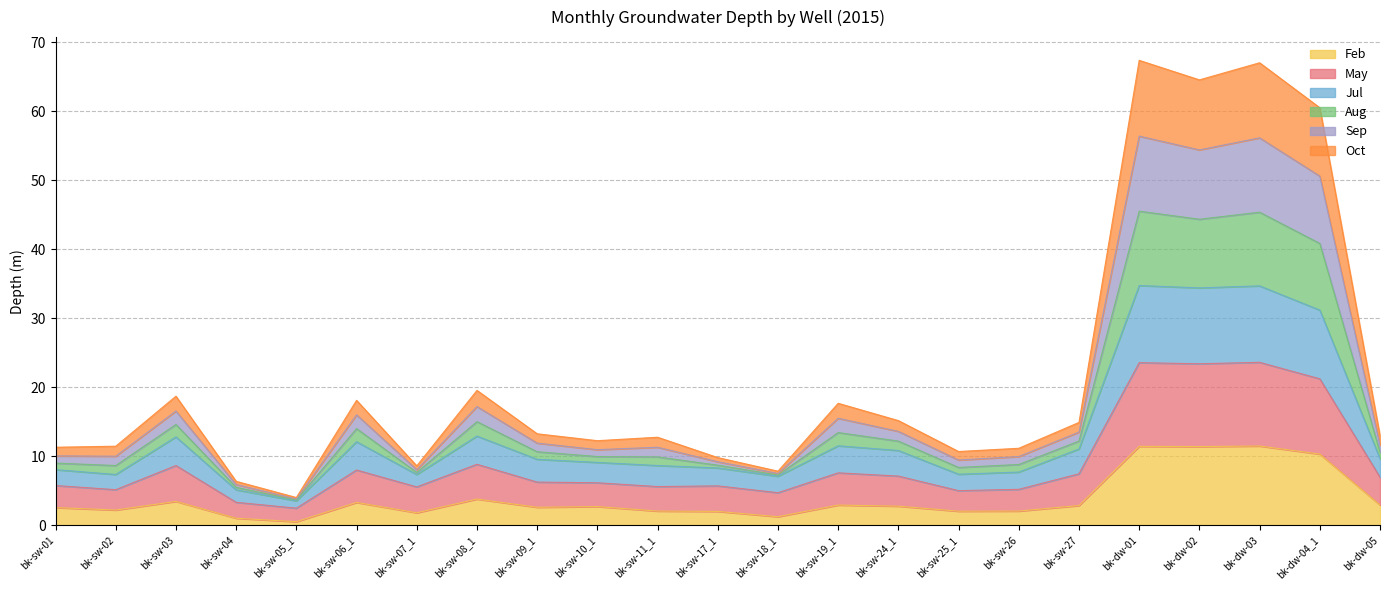

What is the highest value of the Feb series?

11.5